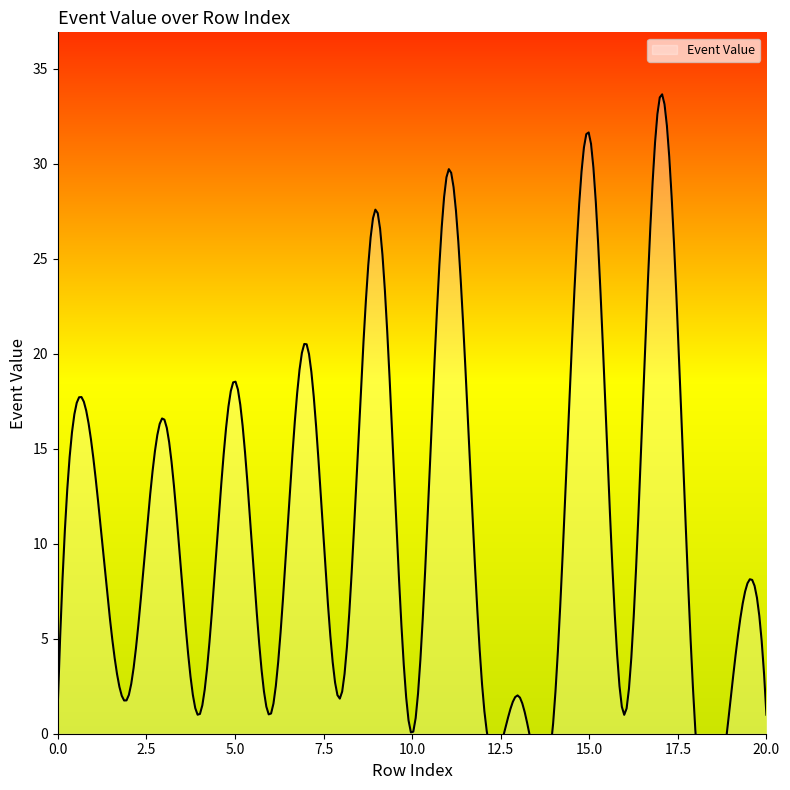

Does the chart have visible grid lines?

No